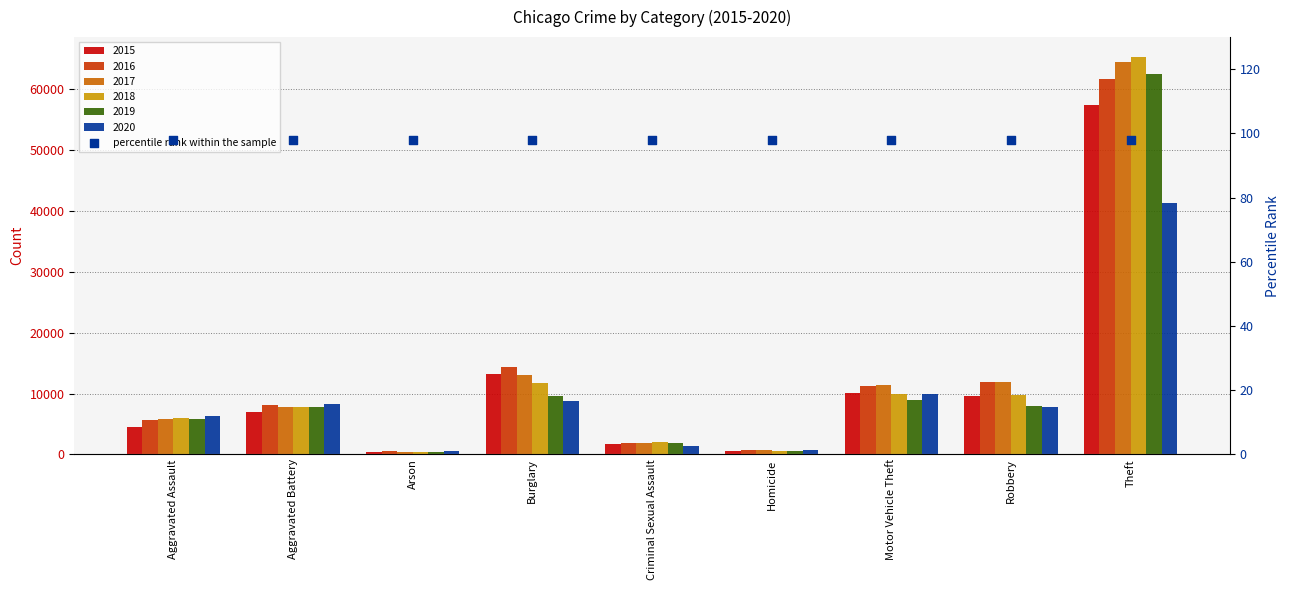

Which series has the largest total across all categories?

2017